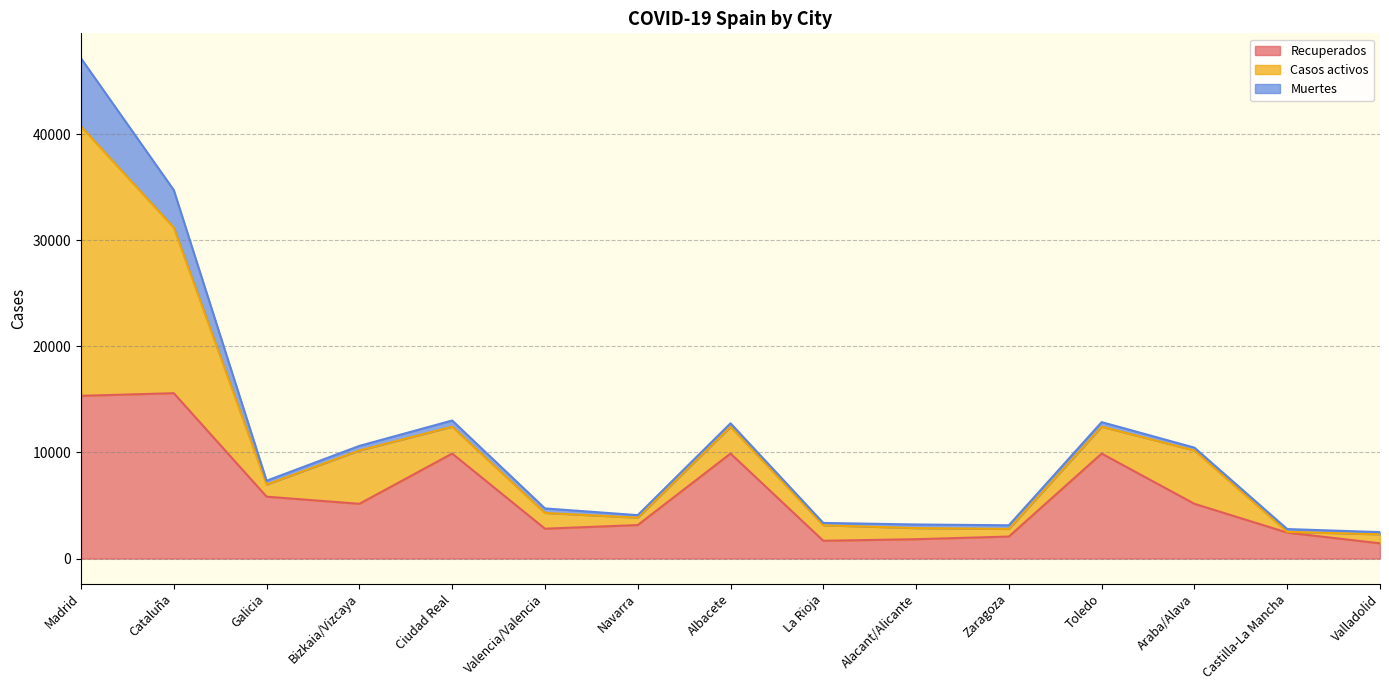

List the labels in order of Muertes value, largest first.

Madrid, Cataluña, Ciudad Real, Bizkaia/Vizcaya, Toledo, Valencia/Valencia, Galicia, Zaragoza, Alacant/Alicante, Albacete, Araba/Alava, Castilla-La Mancha, Navarra, La Rioja, Valladolid